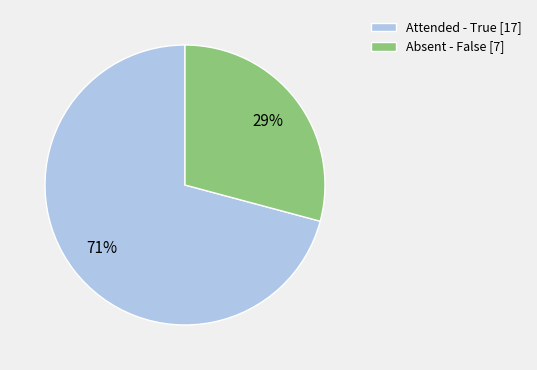

Which slice represents more than half of the pie?

Attended - True [17]